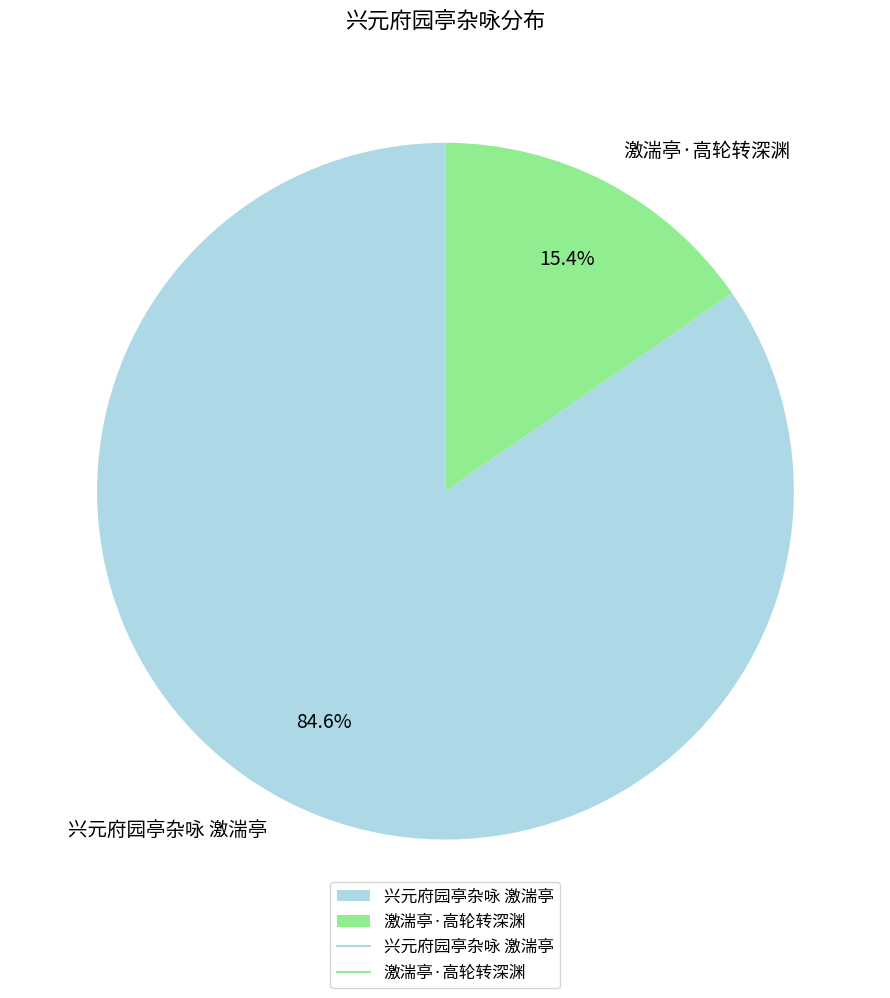

What is the smallest slice in the pie chart?

激湍亭·高轮转深渊